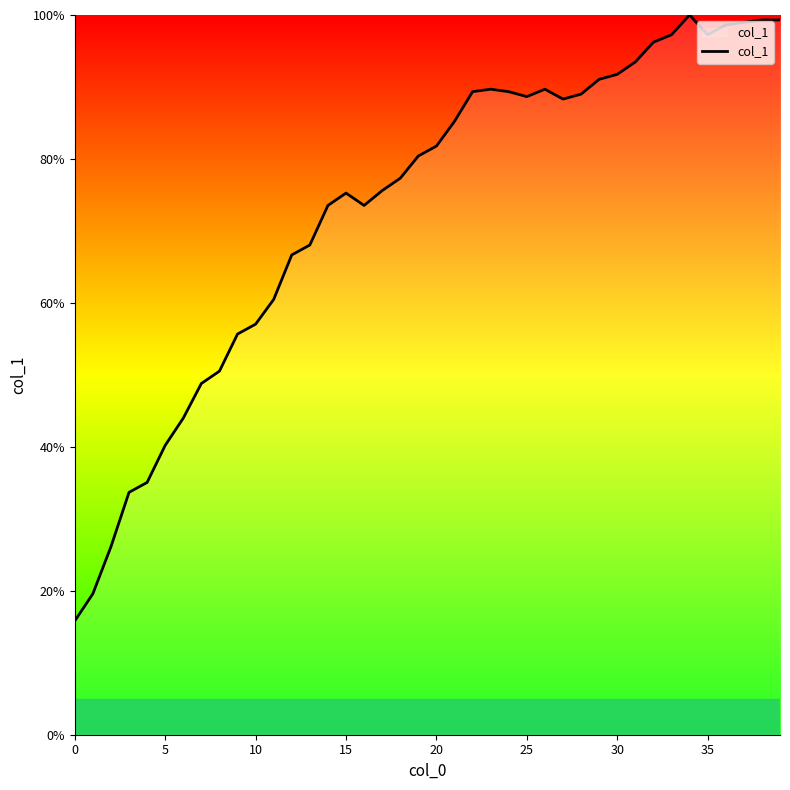

What is the difference between the second highest and minimum values?

83.5